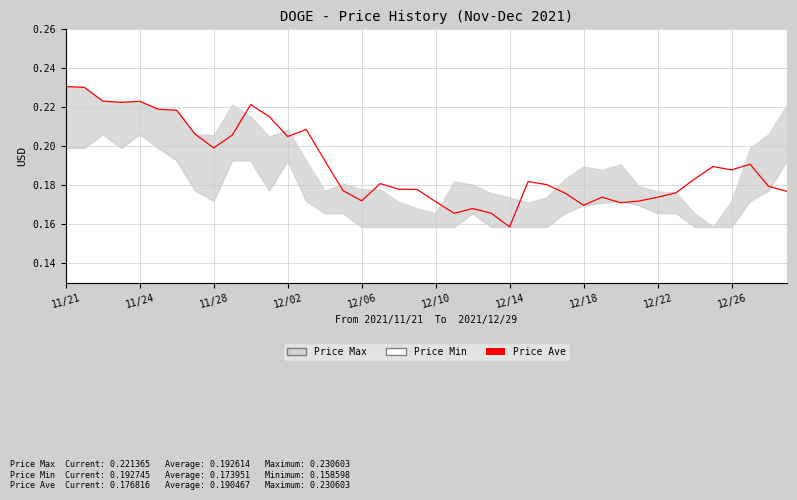

True or false: Price Ave has more than 0 points higher than both neighbors.

True